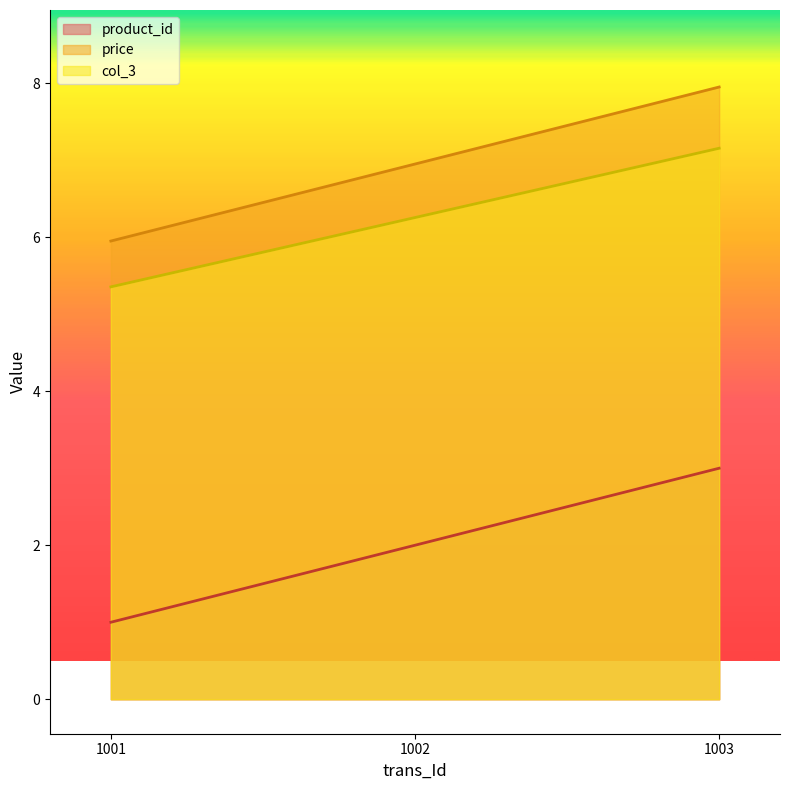

Which category has the lowest value in the price series?

1001